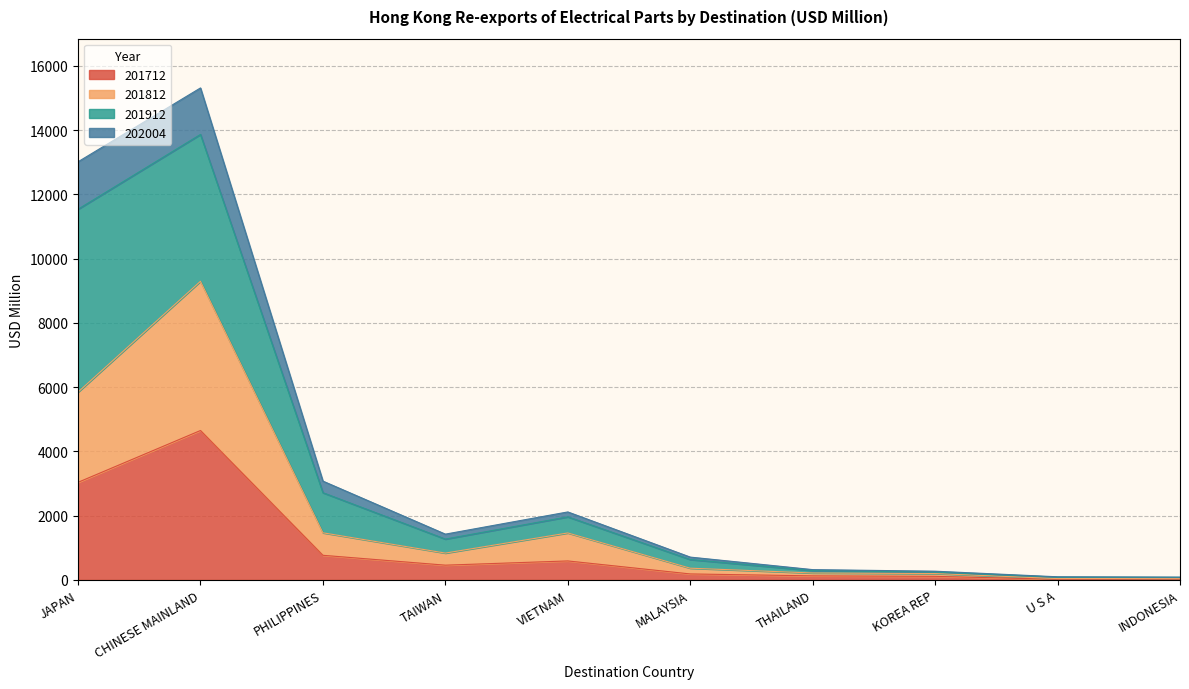

True or false: 201712 and 202004 cross at least once.

False